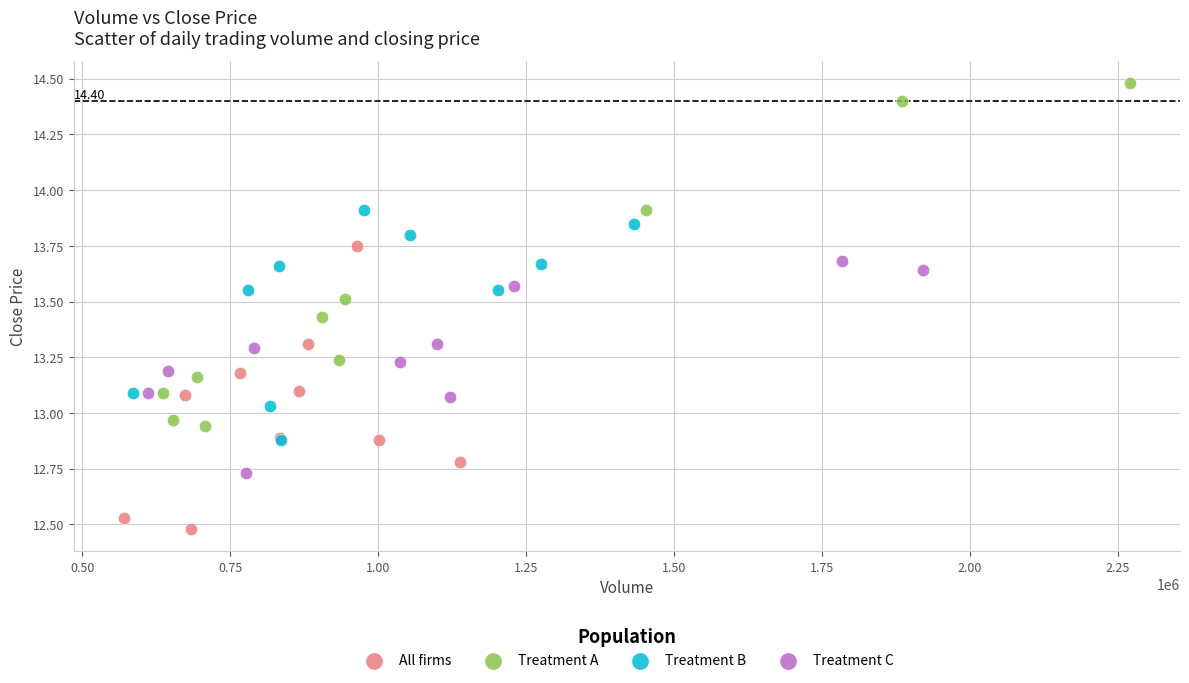

Which series contains the lowest Y value?

All firms